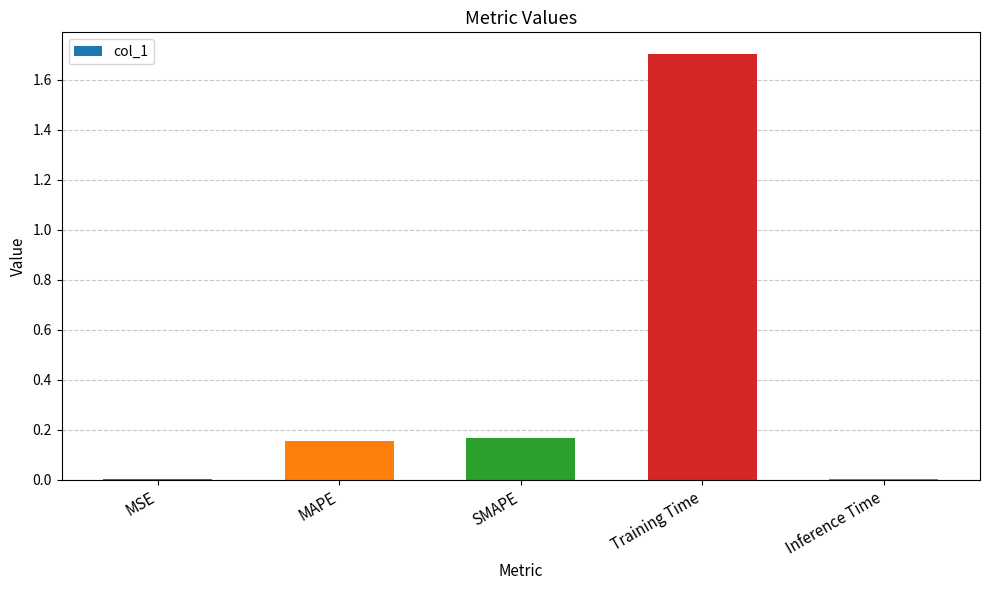

Is it true that the value at Inference Time is 0.0?

True